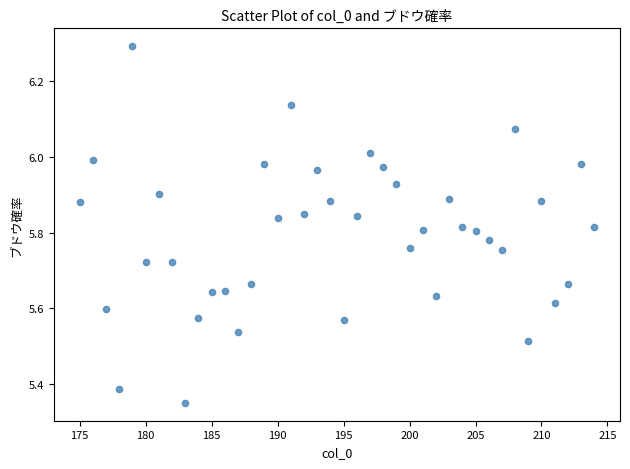

What is the range of Y values (max minus min)?

0.9